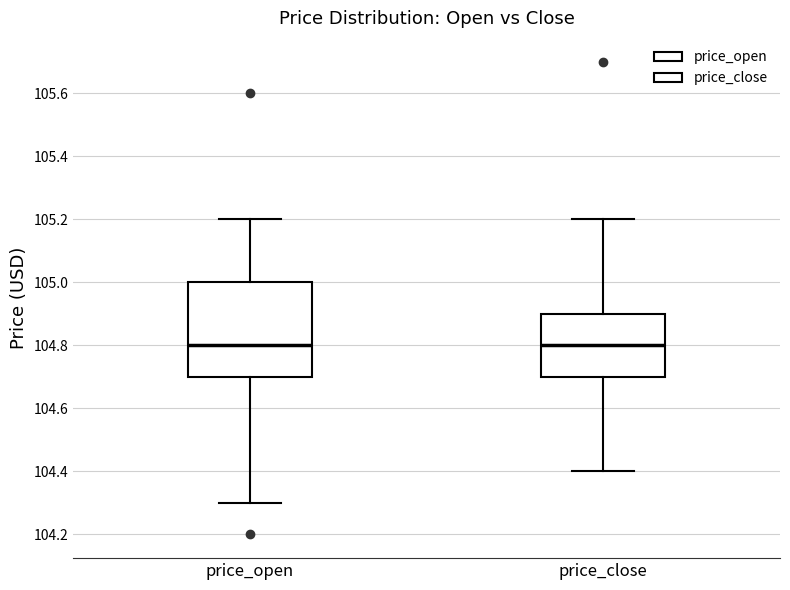

Comparing the boxes themselves (not the whiskers), which one is the tallest?

price_open